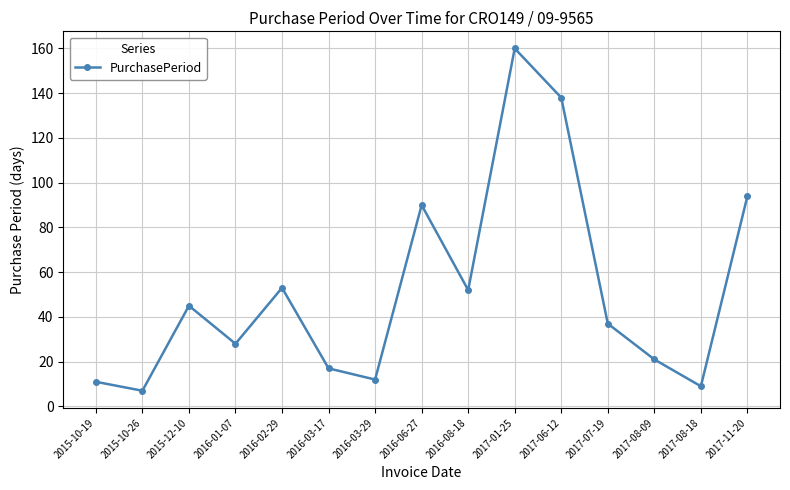

True or false: there are more than 0 points higher than both neighbors.

True